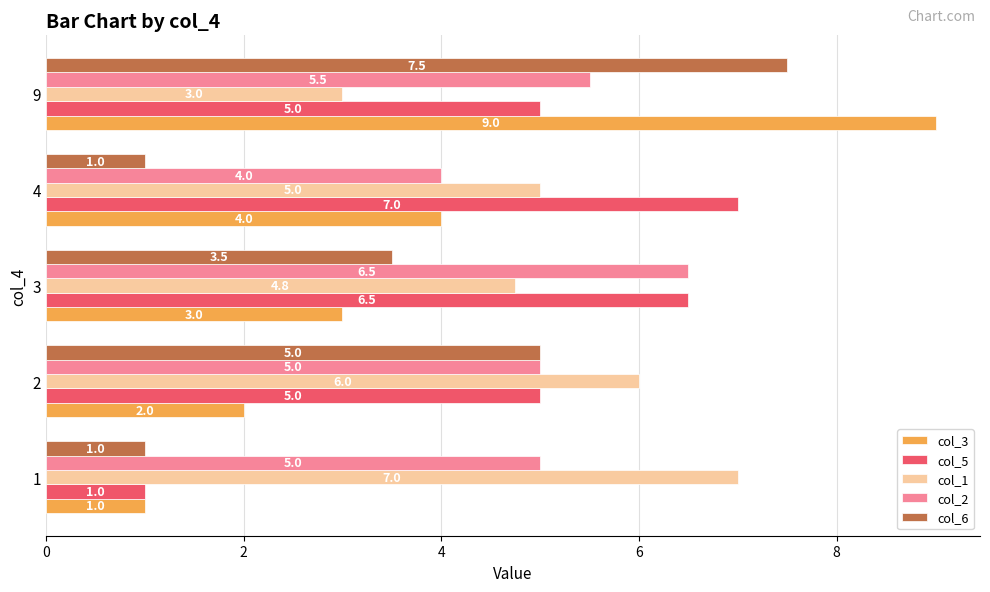

What is the sum of the col_2 values at 4 and 1?

9.0